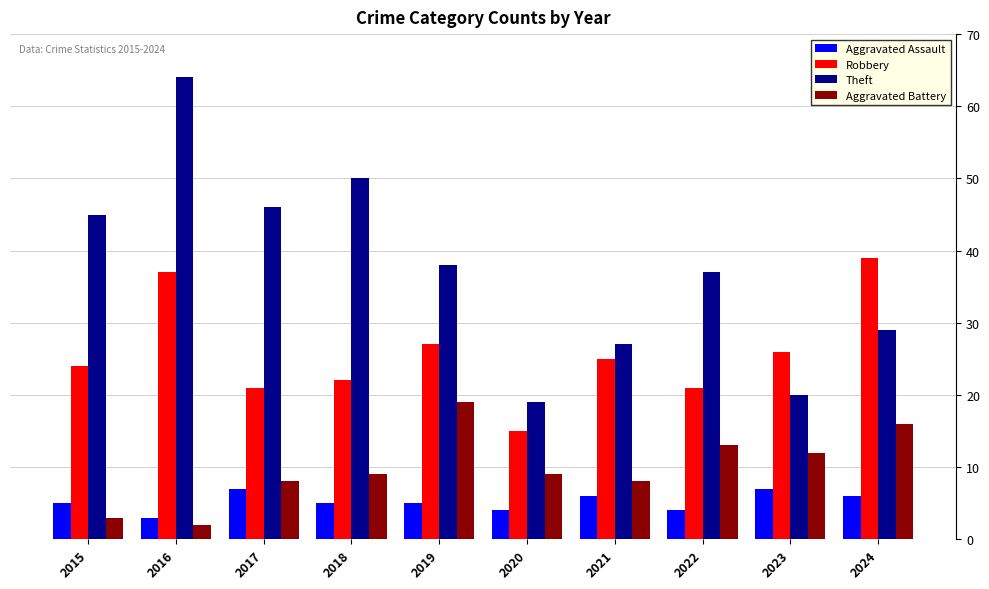

Is it true that Robbery equals 12 at 2021?

False